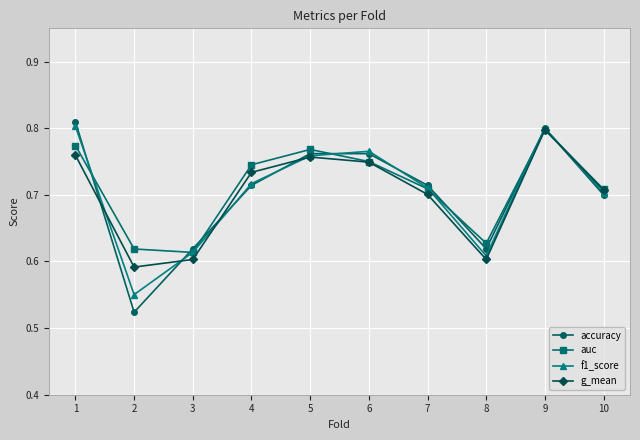

At 2, list the series in order from largest to smallest.

auc, g_mean, f1_score, accuracy